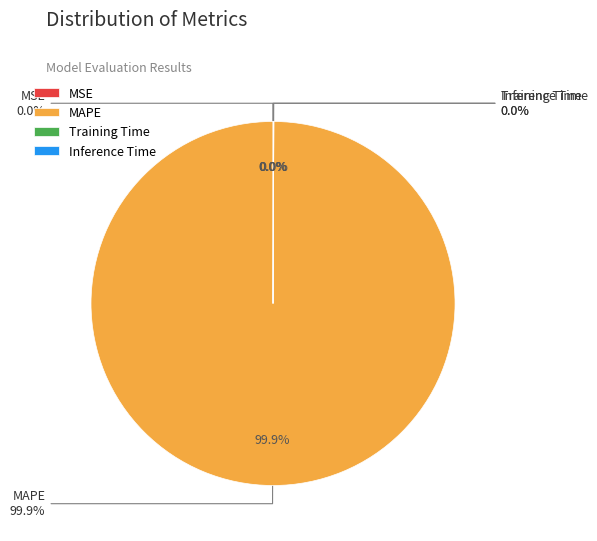

True or false: MSE accounts for 7% of the total.

False